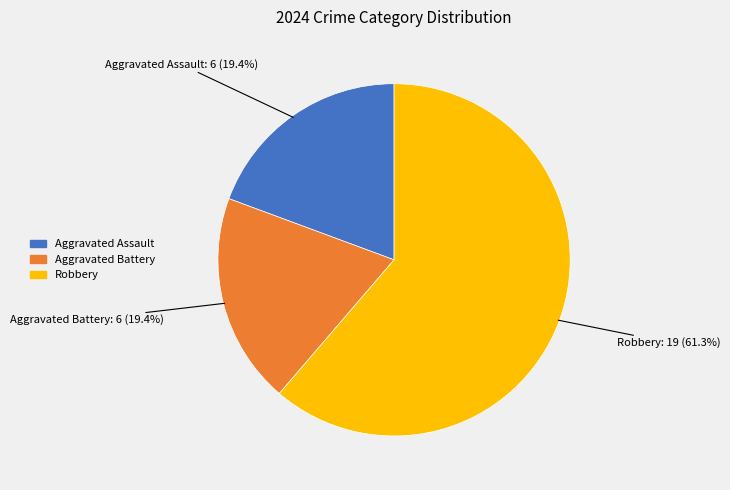

Does any single category account for the majority?

Yes